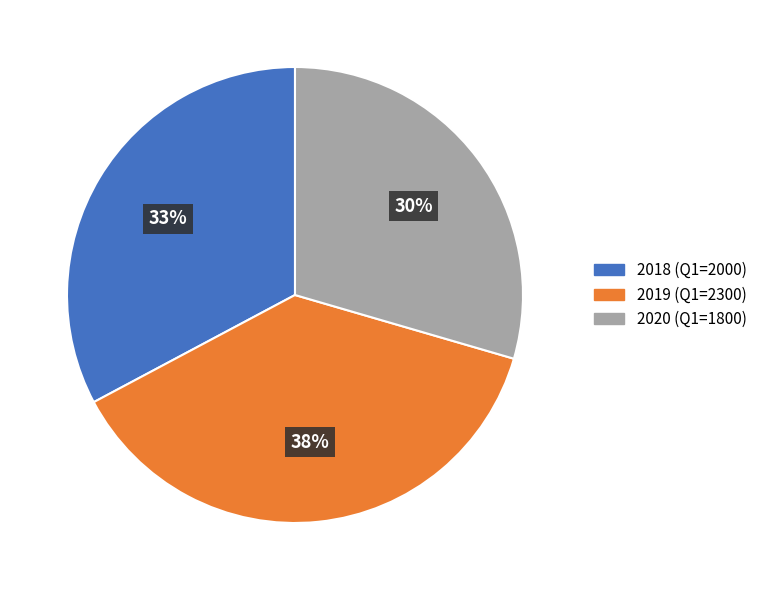

How many slices are in this pie chart?

3